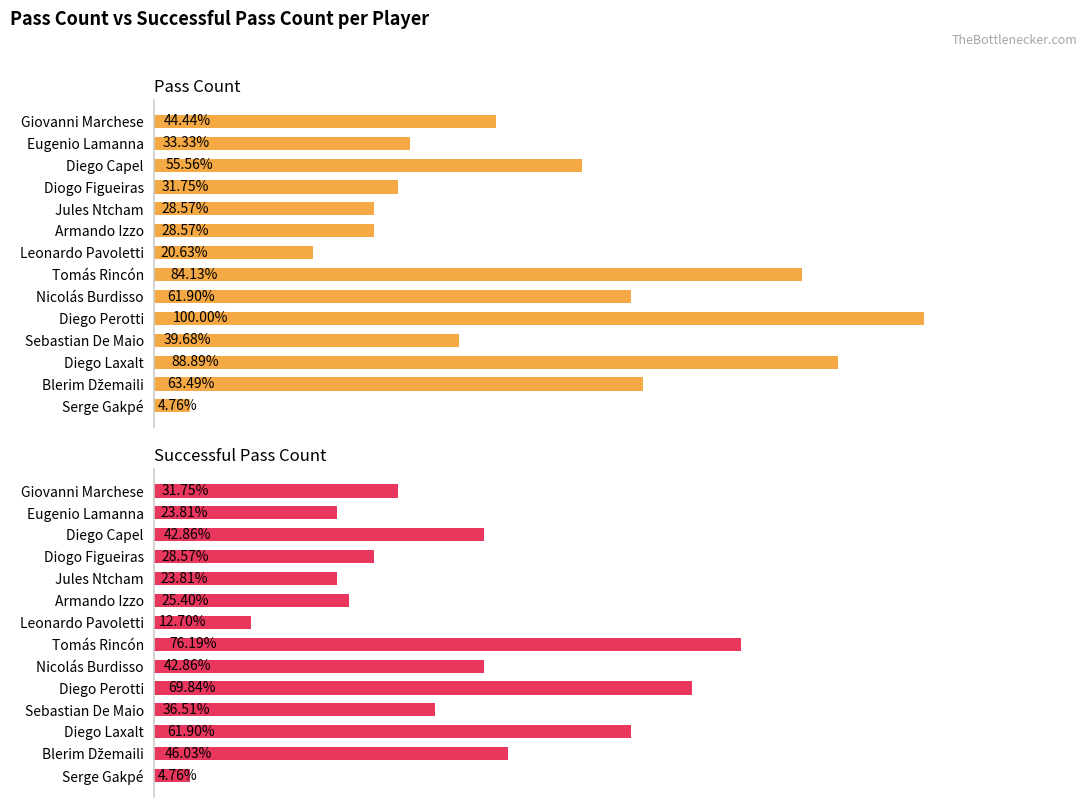

Count the number of data series in this chart.

2